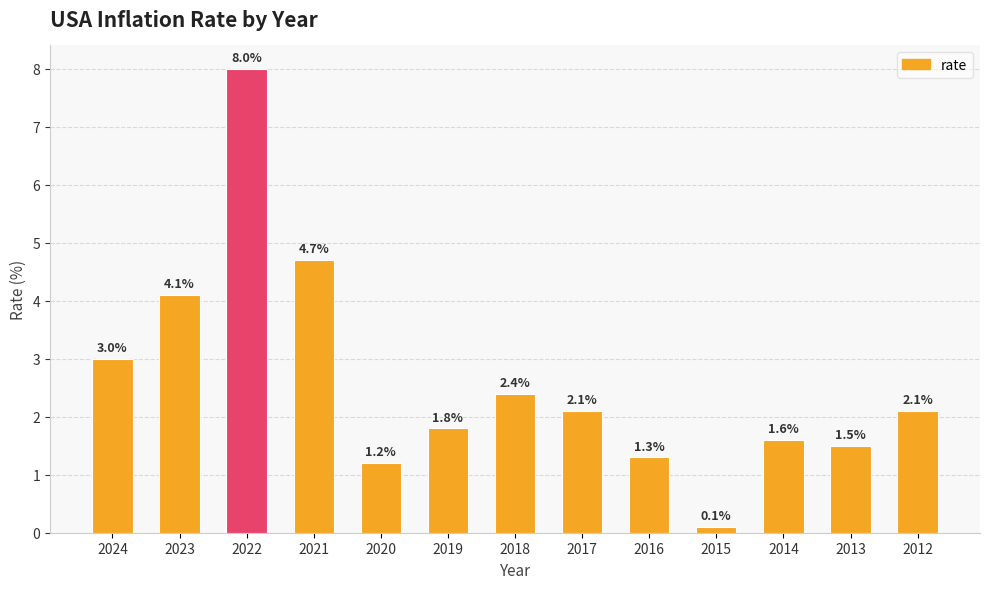

What is the greatest value displayed?

8.0